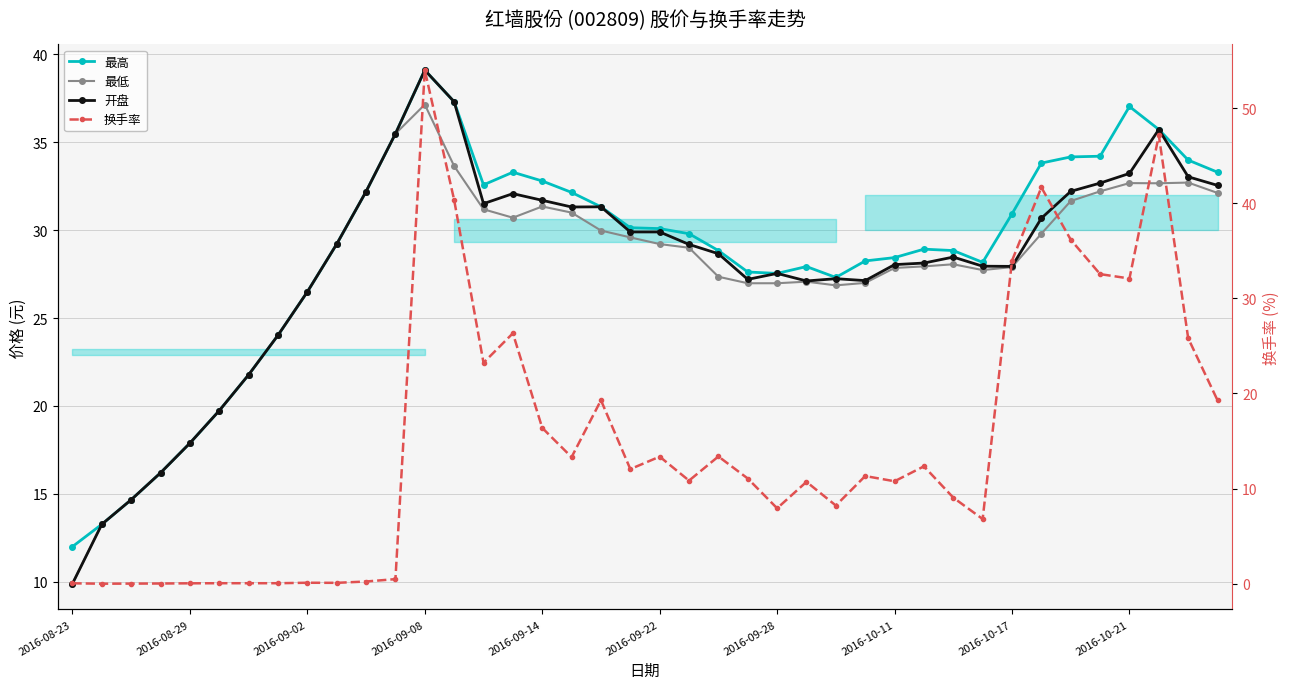

True or false: 开盘 has more than 1 points higher than both neighbors.

True